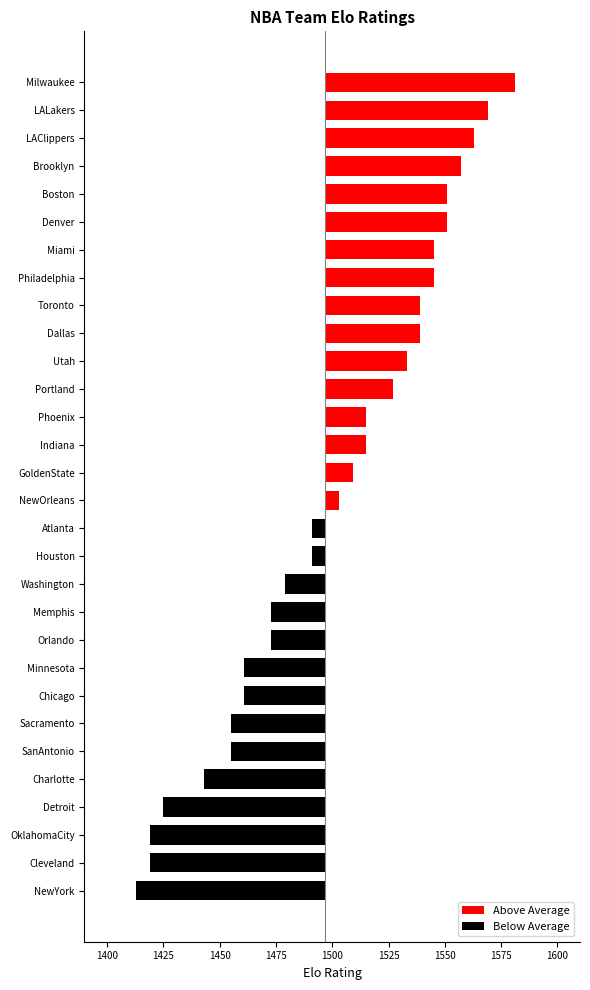

Approximately how many times larger is the value at Portland compared to Houston?

1.0